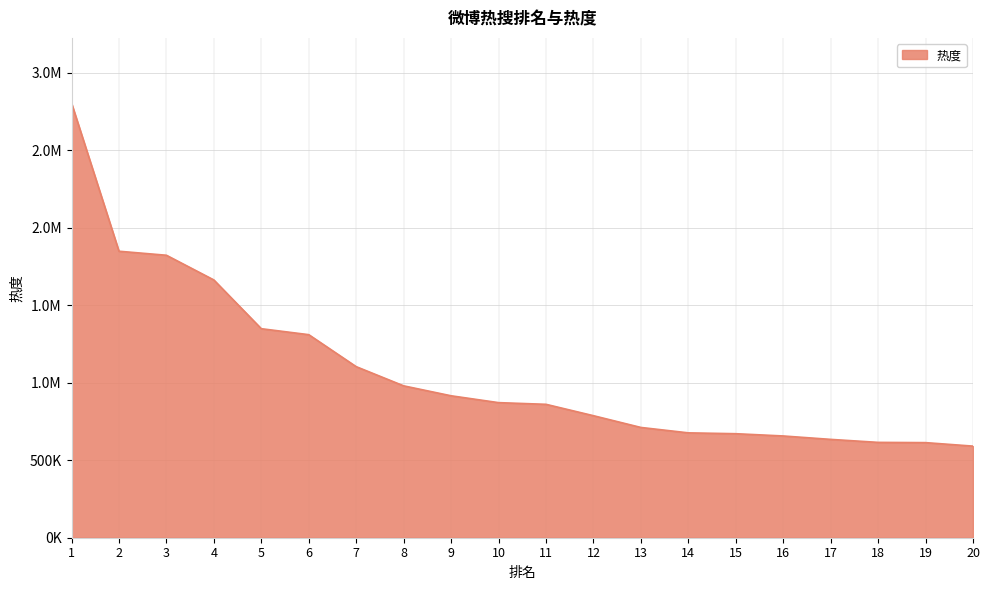

Reading right to left, extract all data points from this chart.

20=591105	19=613631	18=615239	17=634588	16=656584	15=671164	14=676701	13=711605	12=787422	11=860841	10=871707	9=915910	8=980052	7=1103817	6=1310286	5=1348741	4=1663344	3=1822771	2=1848699	1=2804689